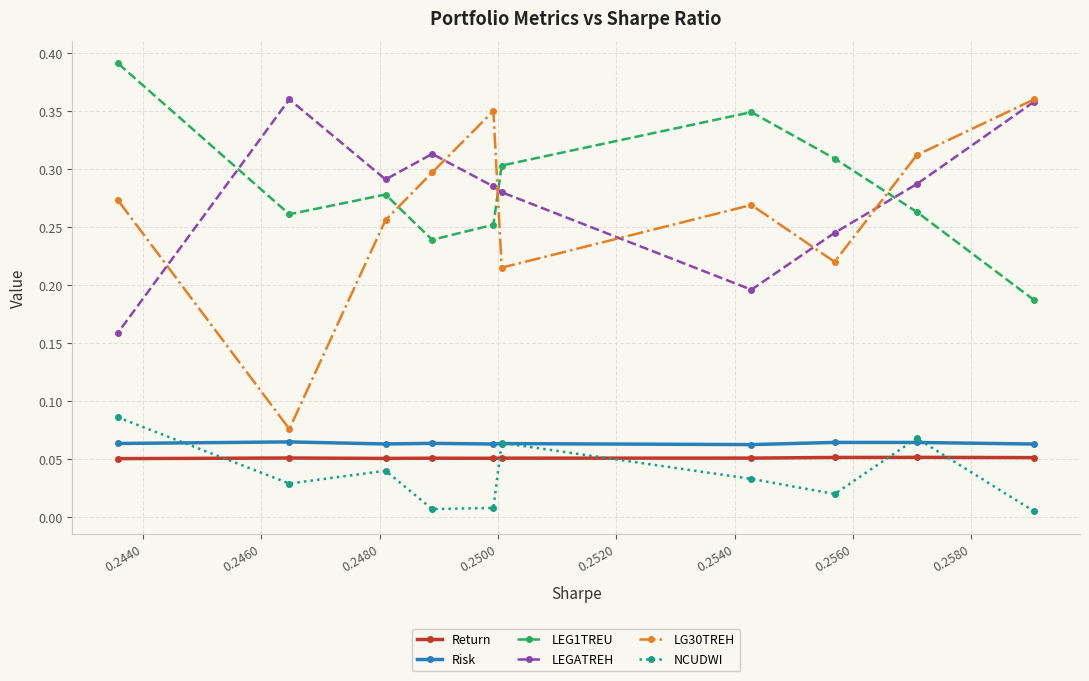

What is the value of the LG30TREH point at the 4th from the left?

0.3